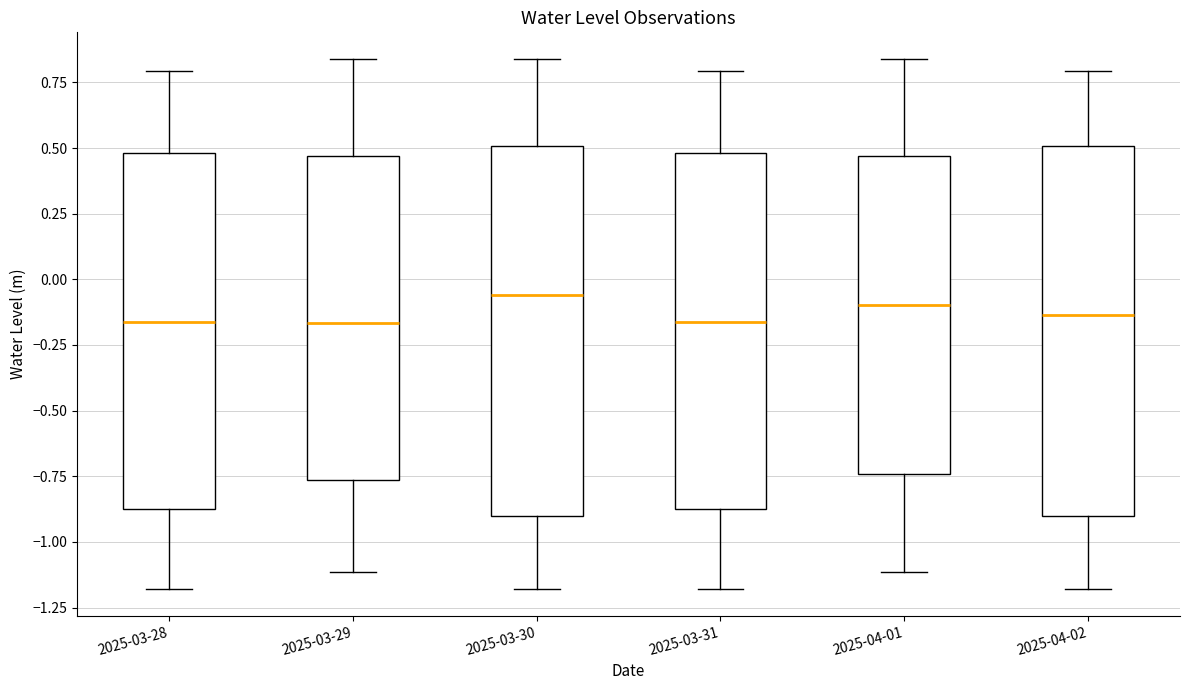

Where does the lower whisker of the box for 2025-04-02 end on the y-axis? The values are not printed on the chart, so give them approximately, as read against the axis.

-1.20